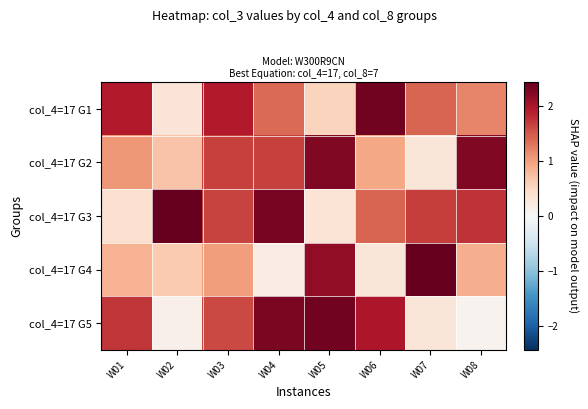

Which series has the largest total across all categories?

col_4=17 G3